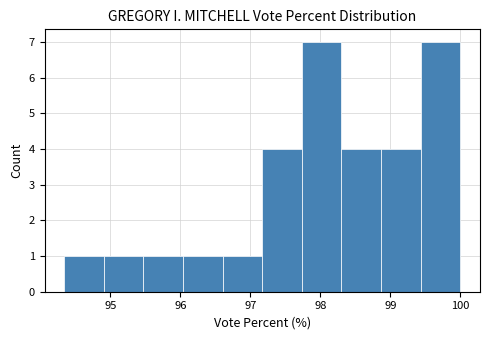

What is the height of the bar covering 98.3 to 98.9 on the x-axis? Neither the bar edges nor the heights are printed on the chart, so give them approximately, as read against the axes.

4